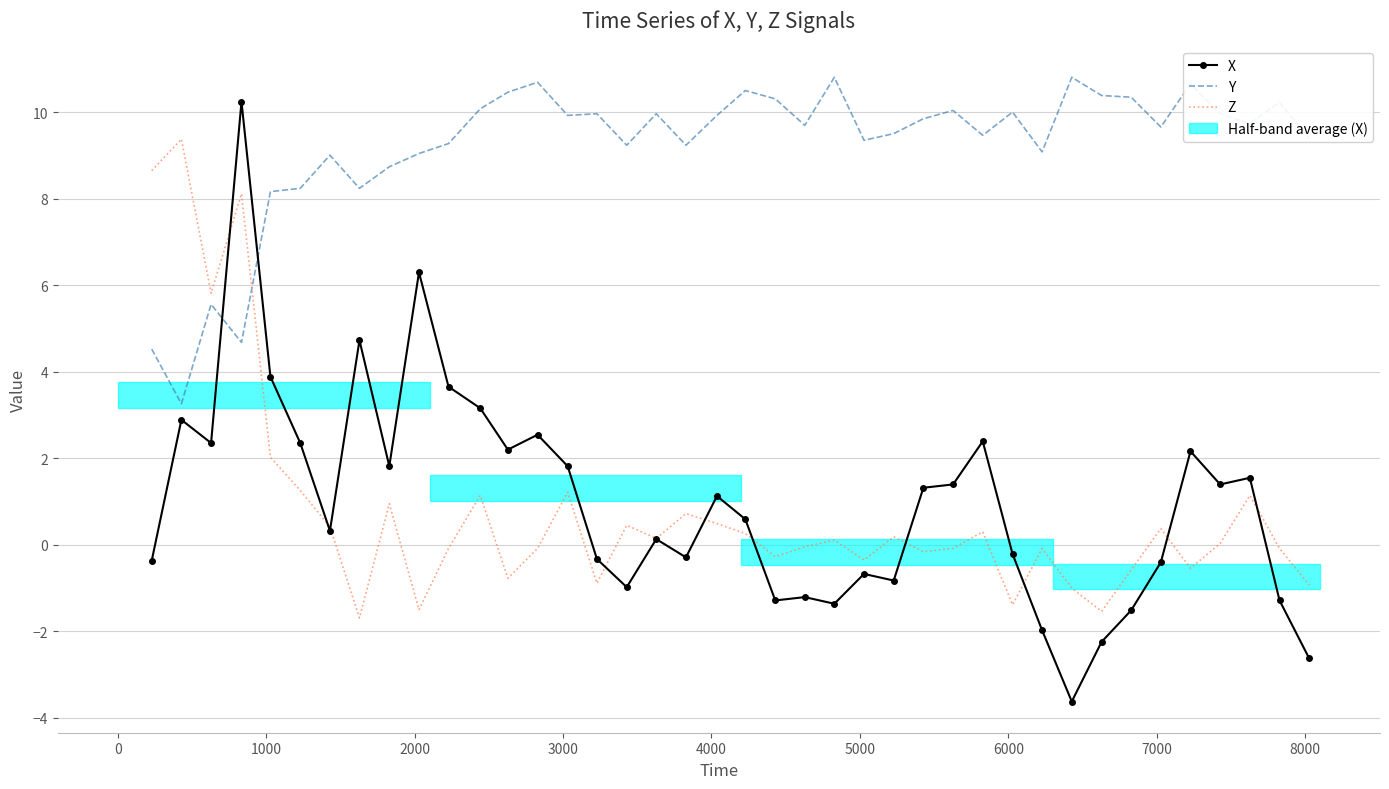

The value of Y at 8000 is 13.7. True or false?

False